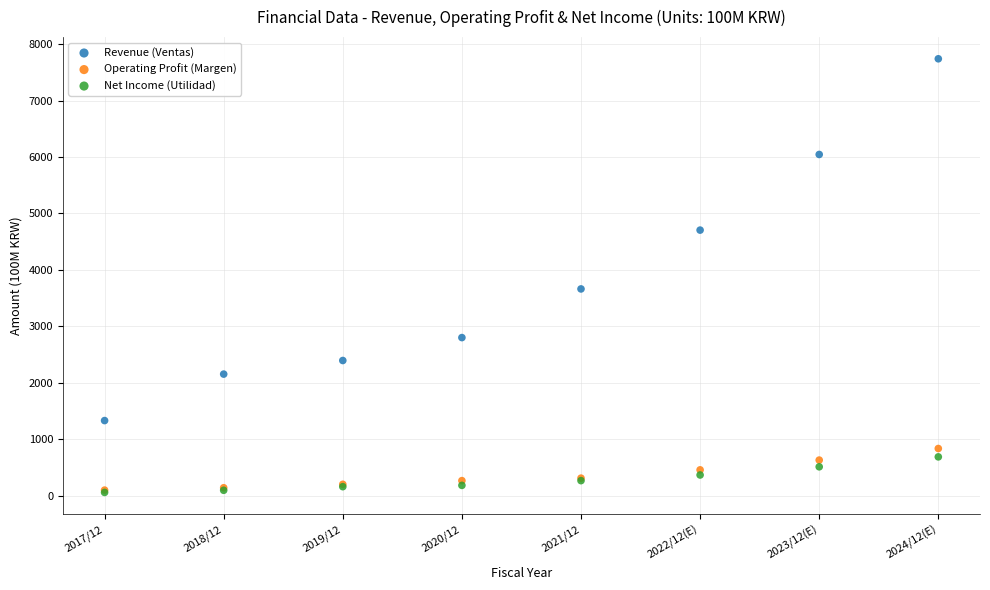

What are all the series names shown in the legend?

Revenue (Ventas), Operating Profit (Margen), Net Income (Utilidad)